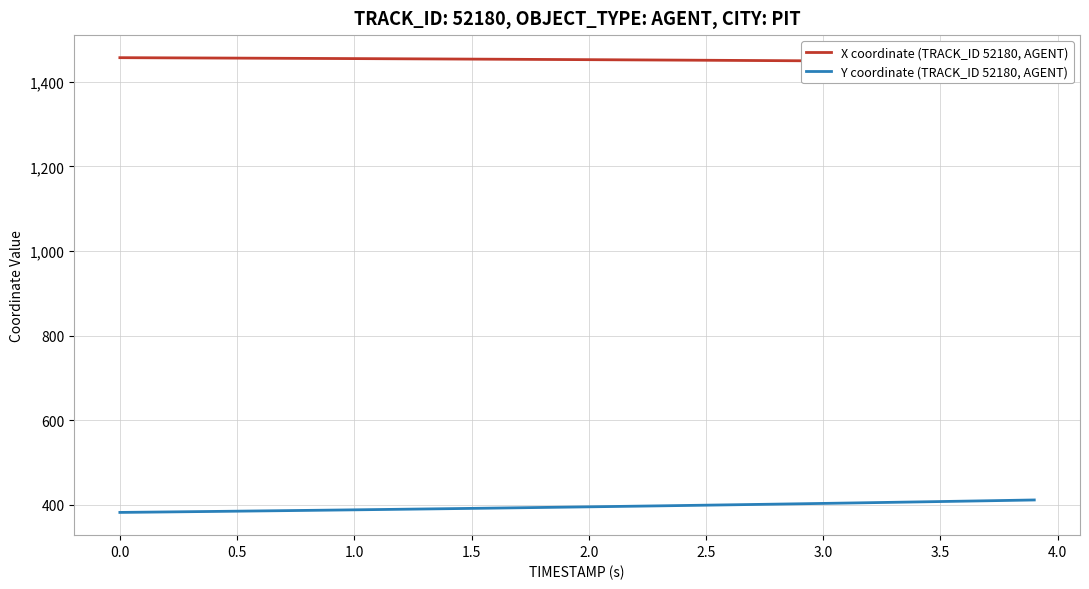

What is the value of the Y coordinate (TRACK_ID 52180, AGENT) point at the 27th from the left?

399.3